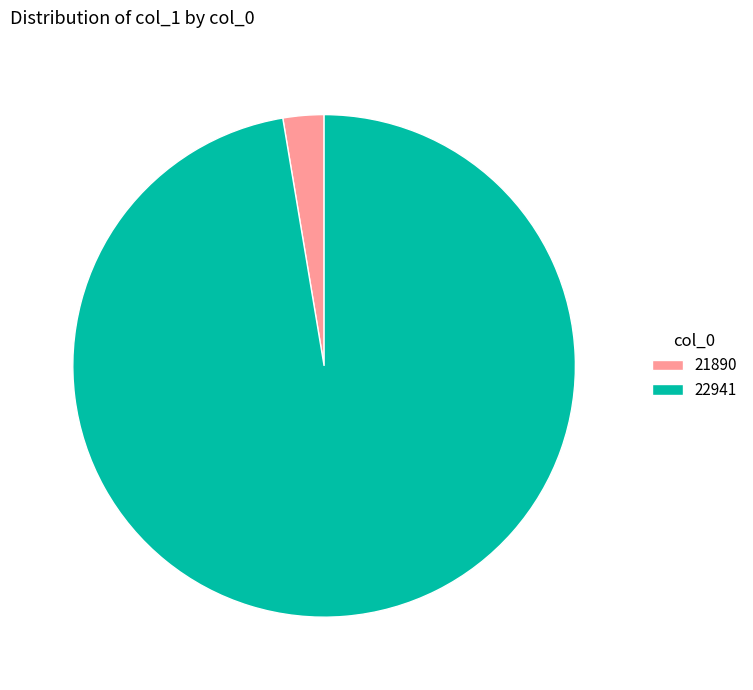

Count the number of slices in the pie.

2